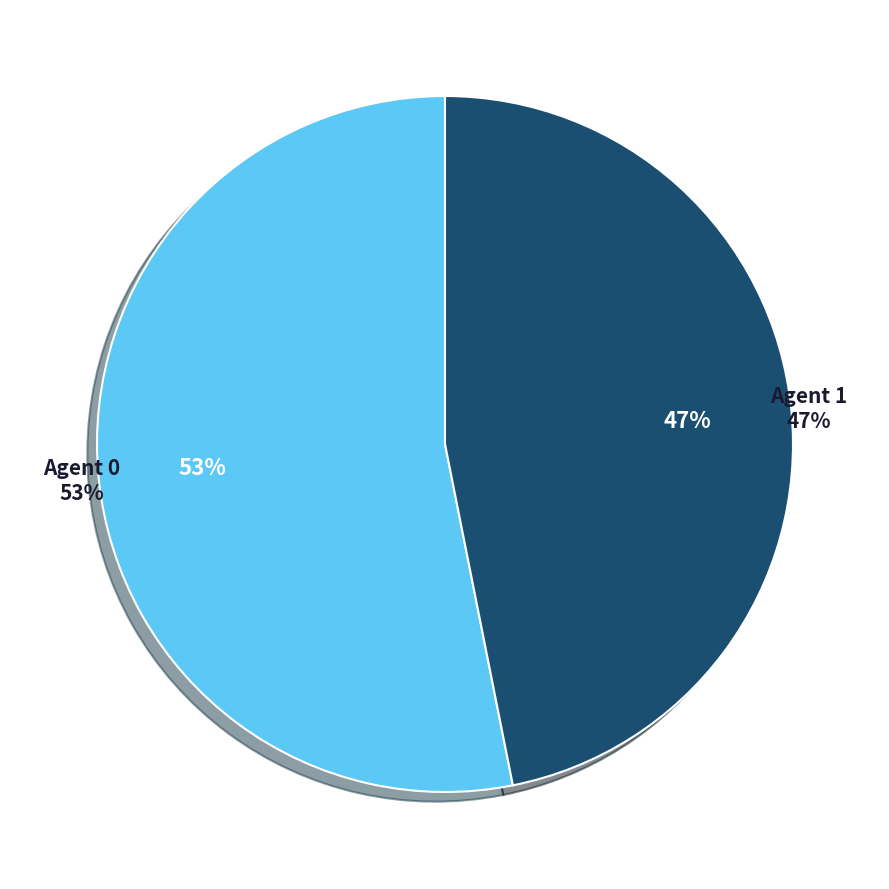

Count the number of slices in the pie.

2